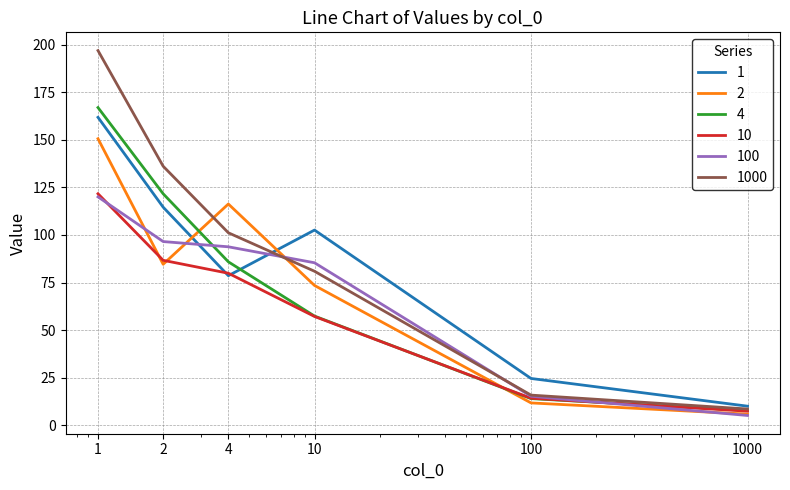

What is the maximum value for 100?

120.0